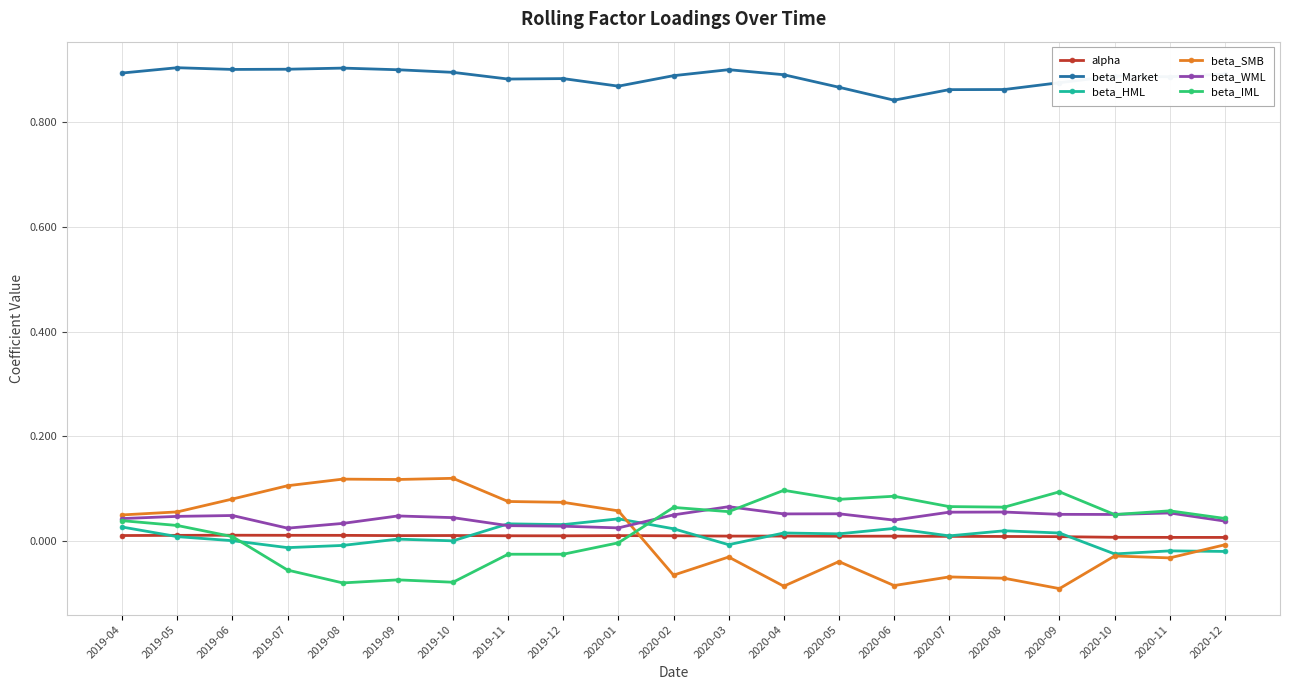

Rank the series by their maximum value, from highest to lowest.

beta_Market, beta_SMB, beta_IML, beta_WML, beta_HML, alpha